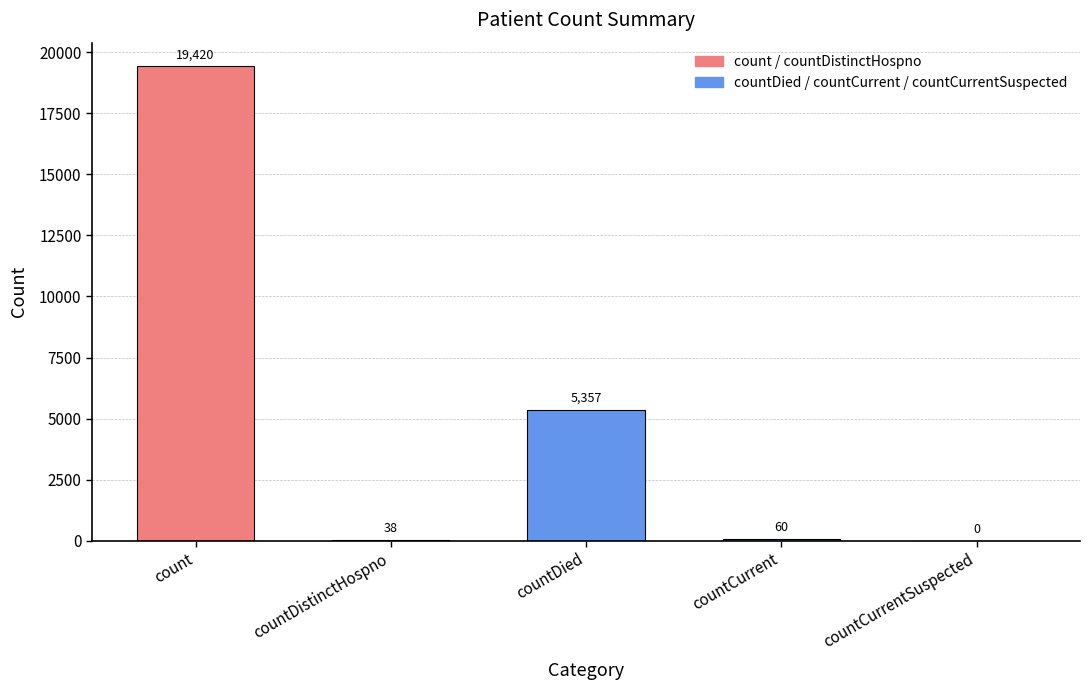

Reading left to right, extract all data points from this chart.

19420	38	5357	60	0